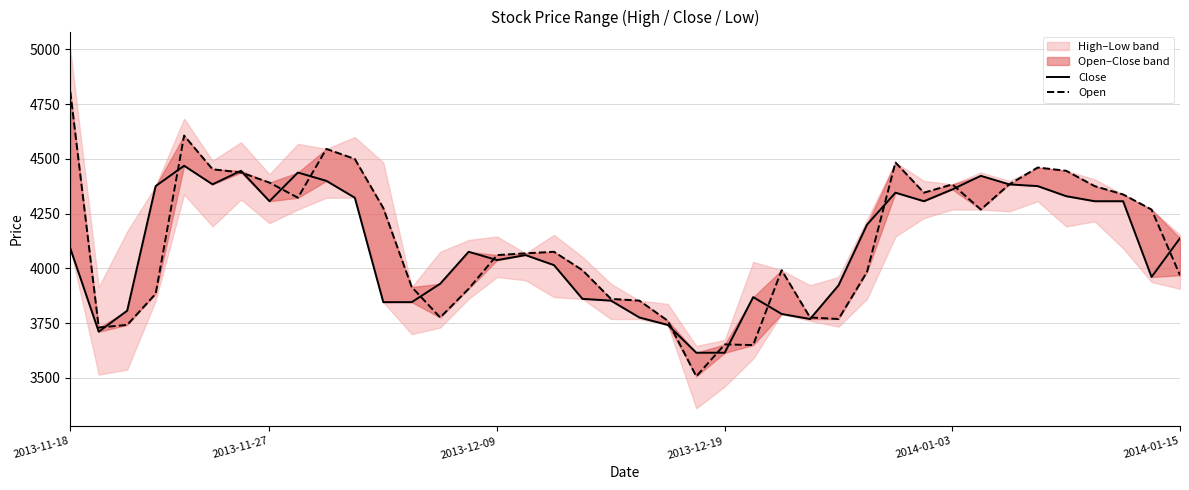

What is the smallest value displayed?

3507